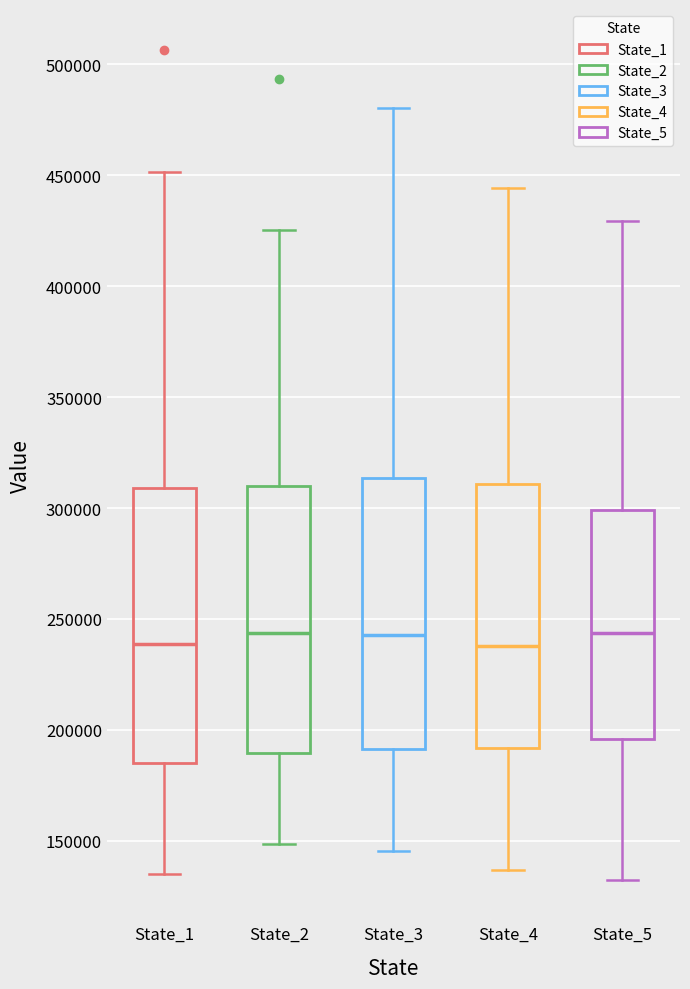

Reading left to right, read every box against the y-axis: the position of its median line, the range the box covers, and the ends of its whiskers. The values are not printed on the chart, so give them approximately, as read against the axis.

State_1: median 240000, box 185000 to 310000, whiskers 135000 to 450000
State_2: median 245000, box 190000 to 310000, whiskers 150000 to 425000
State_3: median 245000, box 190000 to 315000, whiskers 145000 to 480000
State_4: median 240000, box 190000 to 310000, whiskers 135000 to 445000
State_5: median 245000, box 195000 to 300000, whiskers 130000 to 430000